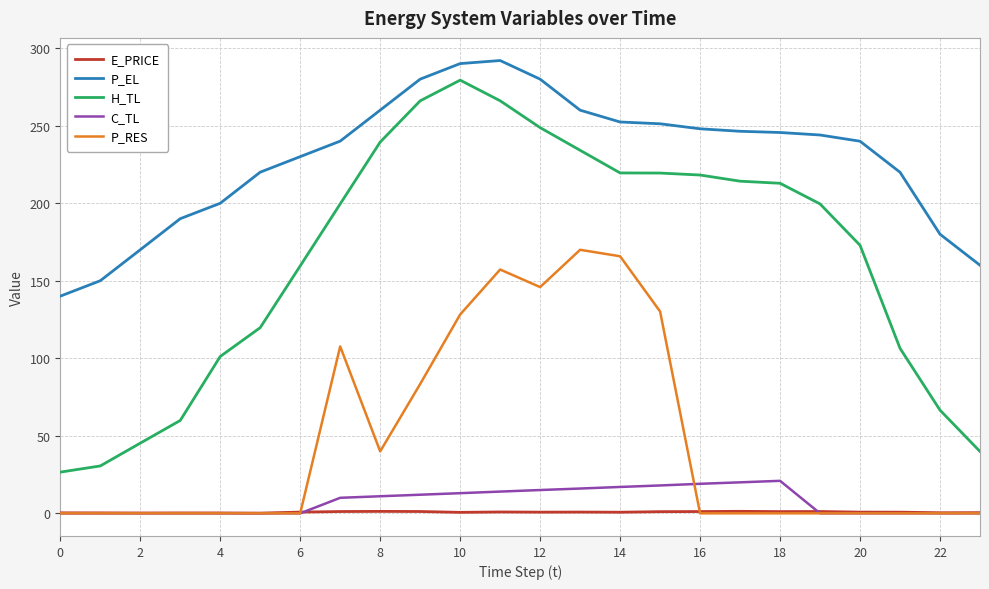

True or false: P_EL and E_PRICE cross at least once.

False